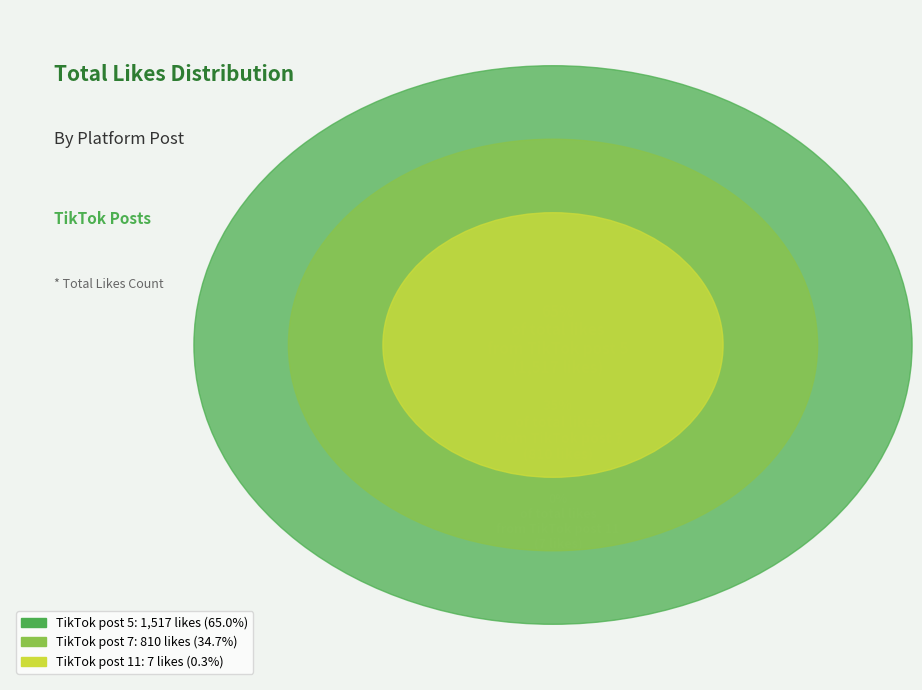

Does TikTok post 5 represent more than half of the total?

Yes